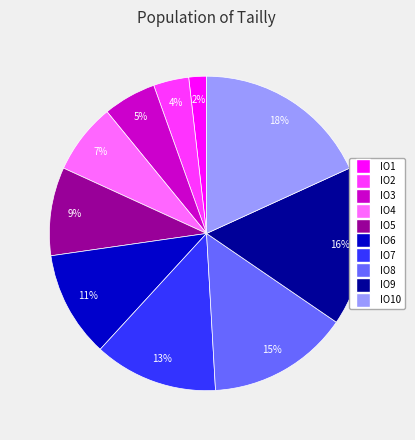

Do IO10 and IO9 together represent more than half of the pie?

No